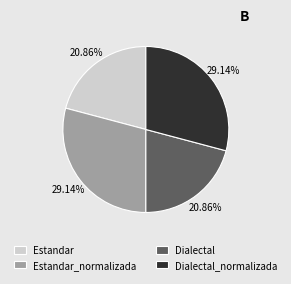

Does any single category account for the majority?

No